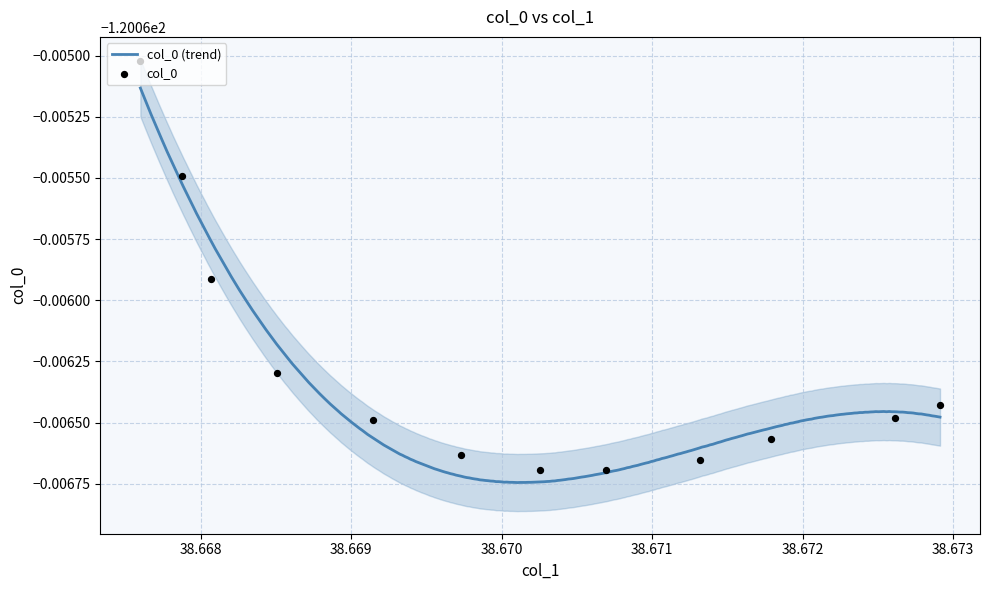

Which has a higher value, 38.66914339695449 or 38.669729796252746?

38.66914339695449